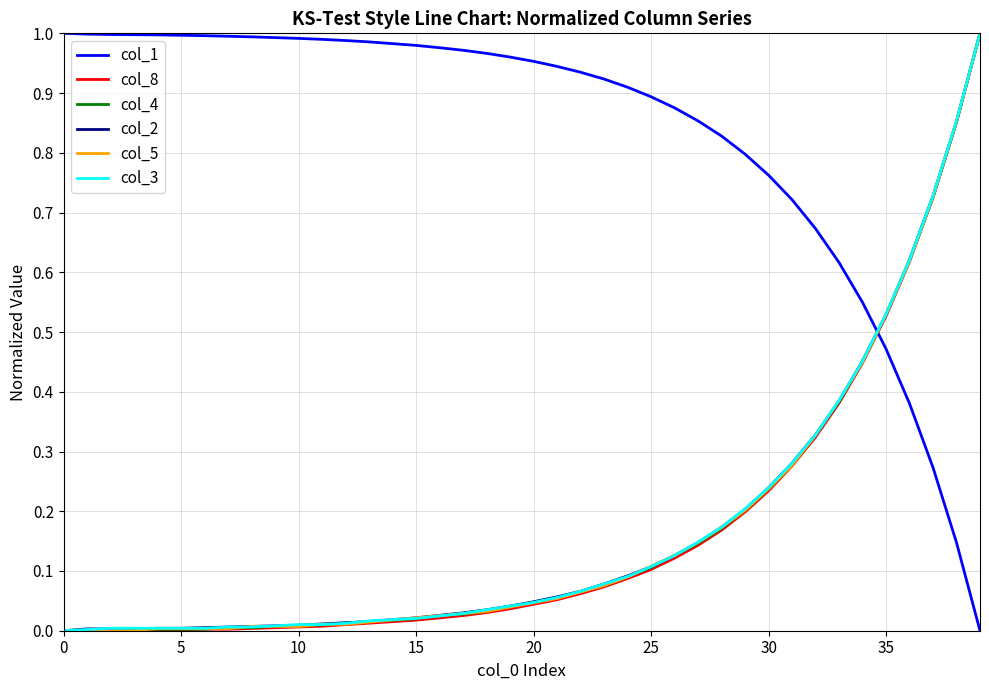

What is the highest value of the col_8 series?

1.0